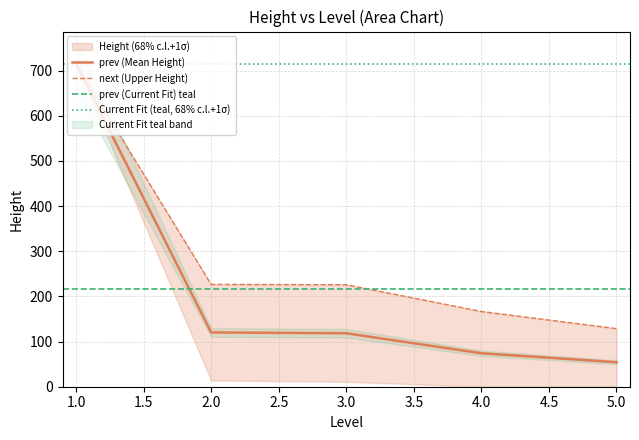

What is the label of the 10th point from the left?

4